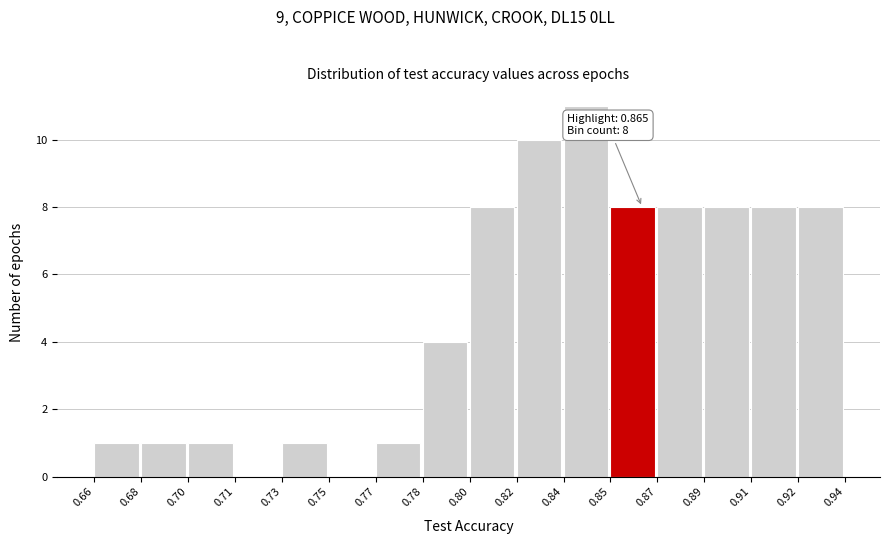

Reading left to right, transcribe all the data shown in this chart.

0.66=1	0.68=1	0.70=1	0.71=0	0.73=1	0.75=0	0.77=1	0.78=4	0.80=8	0.82=10	0.84=11	0.85=8	0.87=8	0.89=8	0.91=8	0.92=8